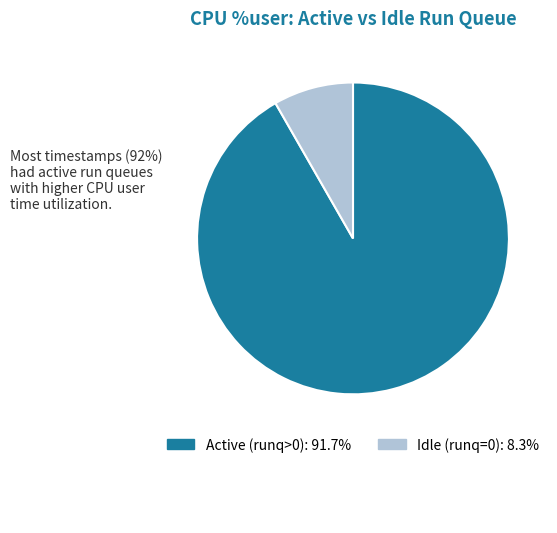

Is there a majority slice in this chart?

Yes